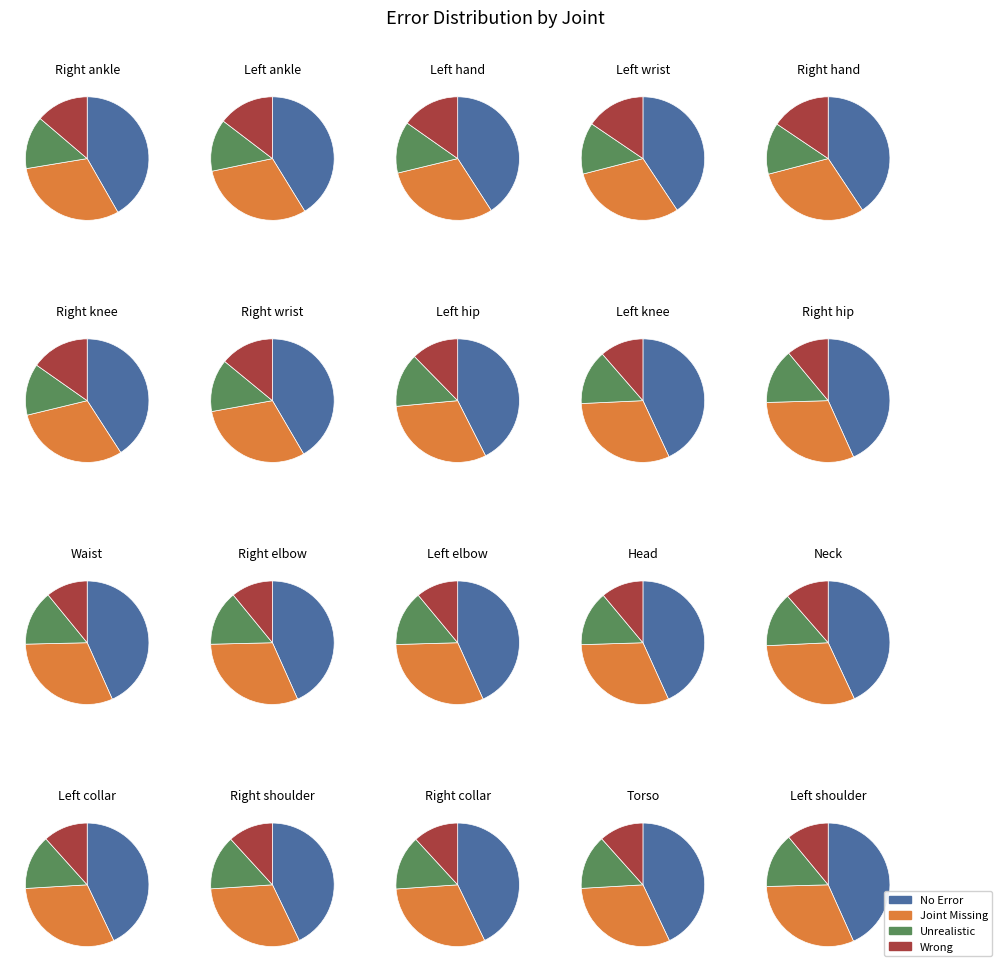

True or false: Row 2 accounts for 10% of the total.

False